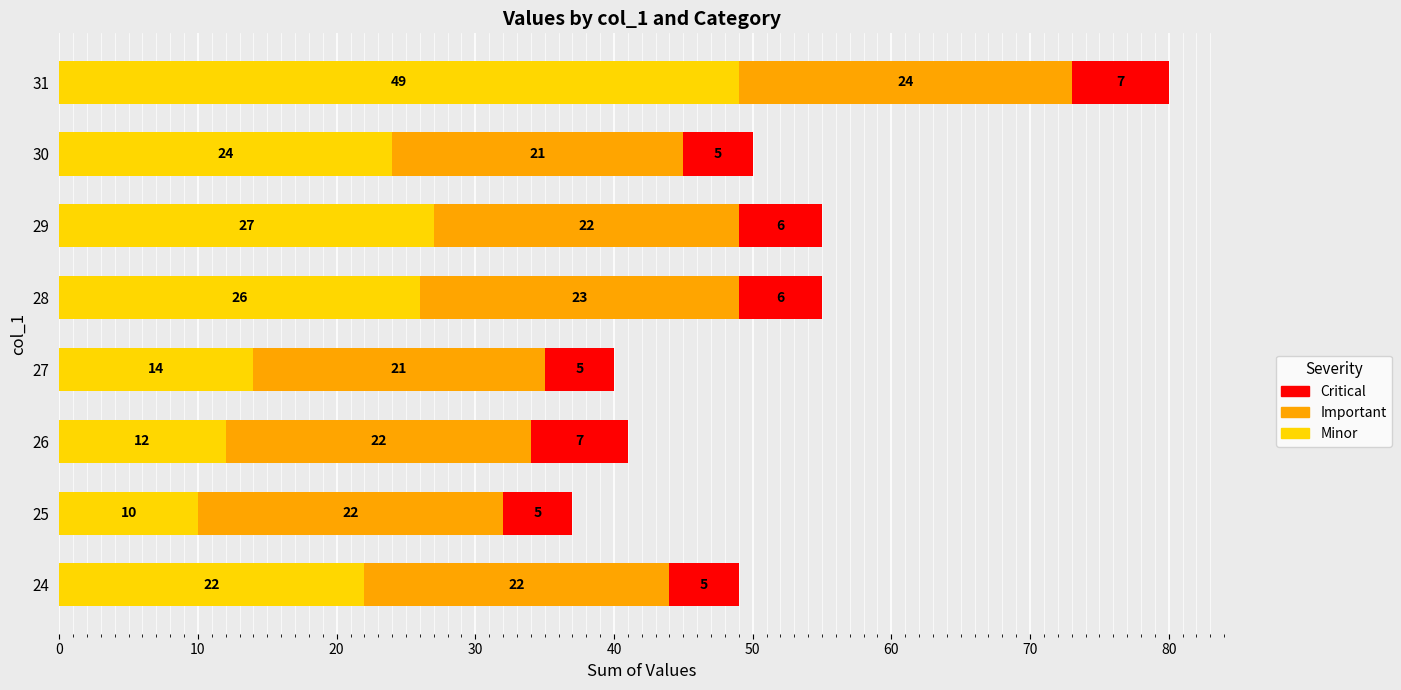

Where is Minor nearest to the value 29?

29